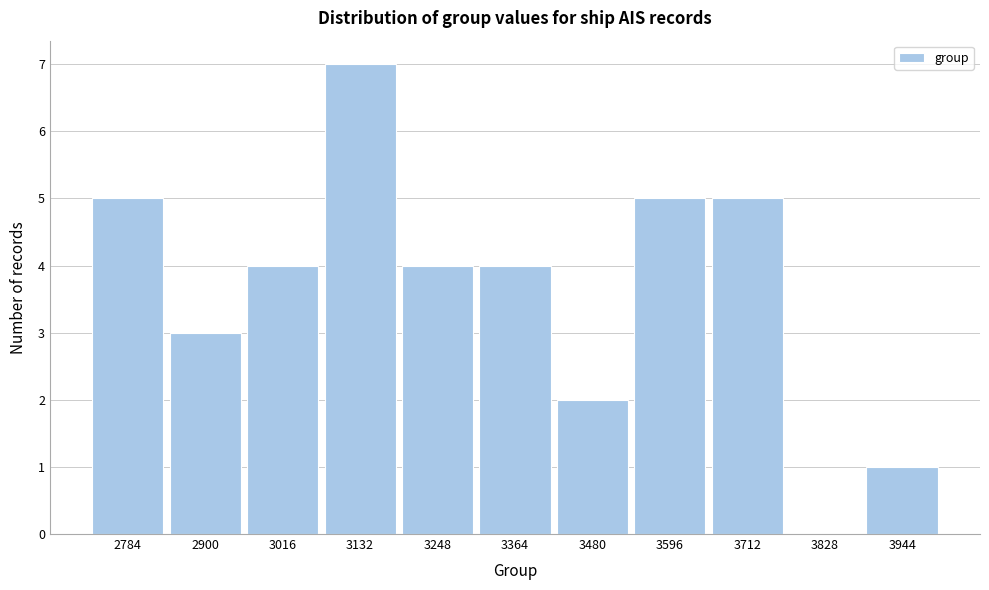

Reading left to right, extract all data points from this chart.

2784=5	2900=3	3016=4	3132=7	3248=4	3364=4	3480=2	3596=5	3712=5	3828=0	3944=1